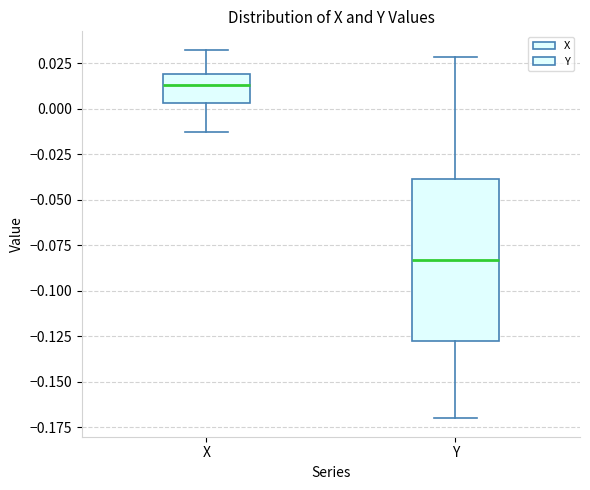

Which box is the tallest, from its lower edge to its upper edge?

Y